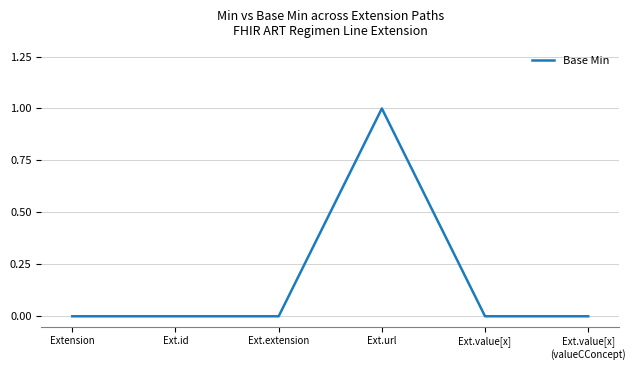

True or false: there are more than 2 points higher than both neighbors.

False